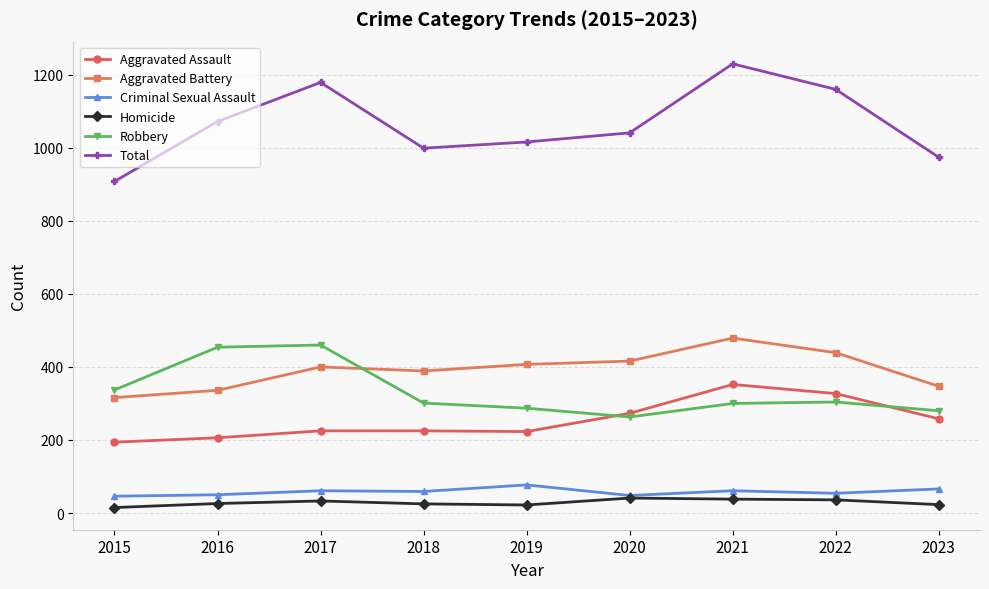

True or false: Homicide has a value of 41 at 2020.

True